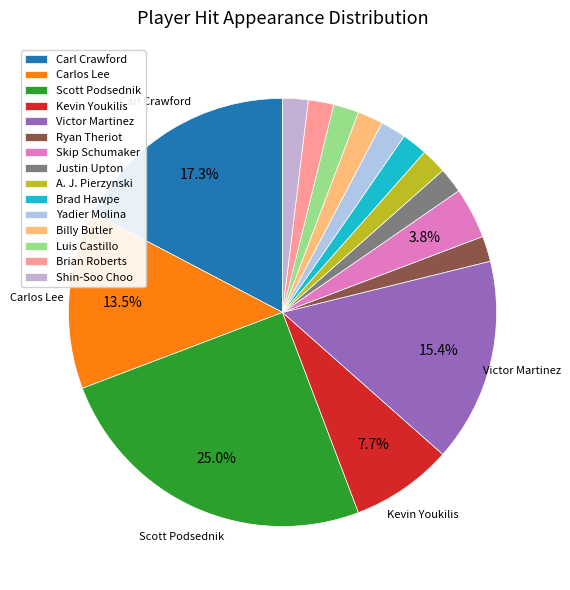

How many segments does this pie chart have?

15